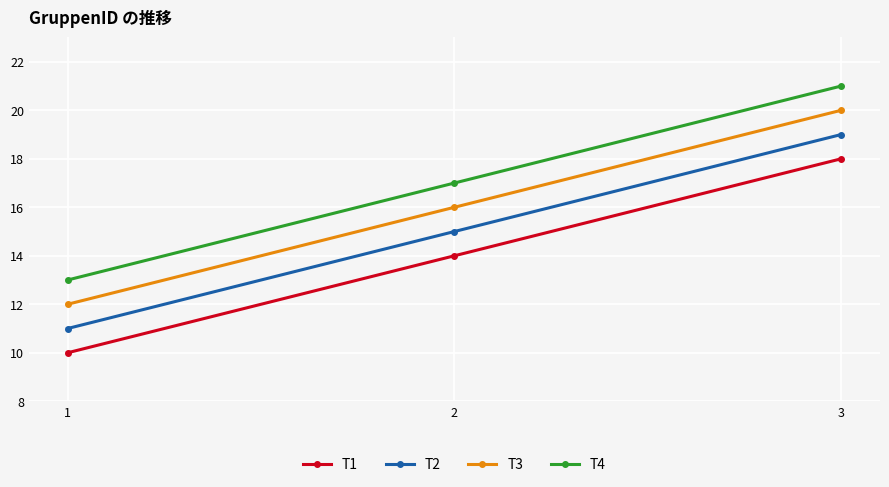

What is the difference between the maximum and minimum values in the T1 series?

8